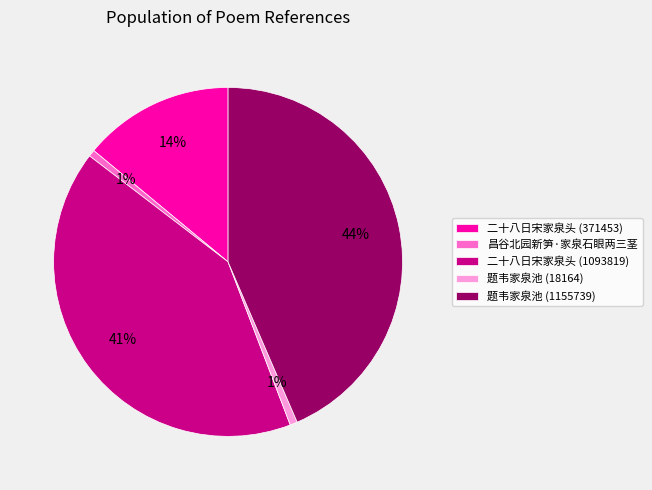

Do 昌谷北园新笋·家泉石眼两三茎 and 题韦家泉池 (18164) together represent more than half of the pie?

No